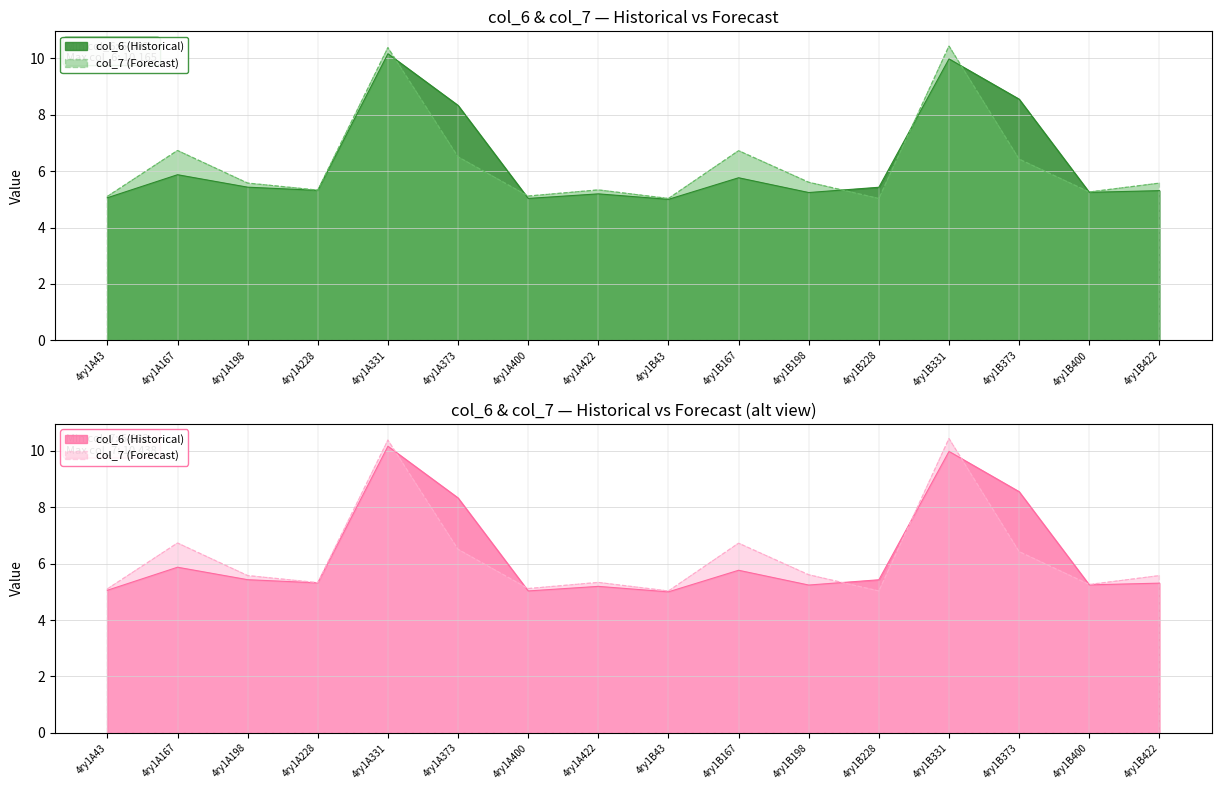

Reading left to right, list all the values displayed in this chart.

col_6: 5.1	5.9	5.4	5.3	10.2	8.3	5.0	5.2	5.0	5.8	5.2	5.4	10.0	8.6	5.2	5.3
col_7: 5.1	6.7	5.6	5.3	10.4	6.5	5.1	5.3	5.0	6.7	5.6	5.0	10.4	6.4	5.3	5.6